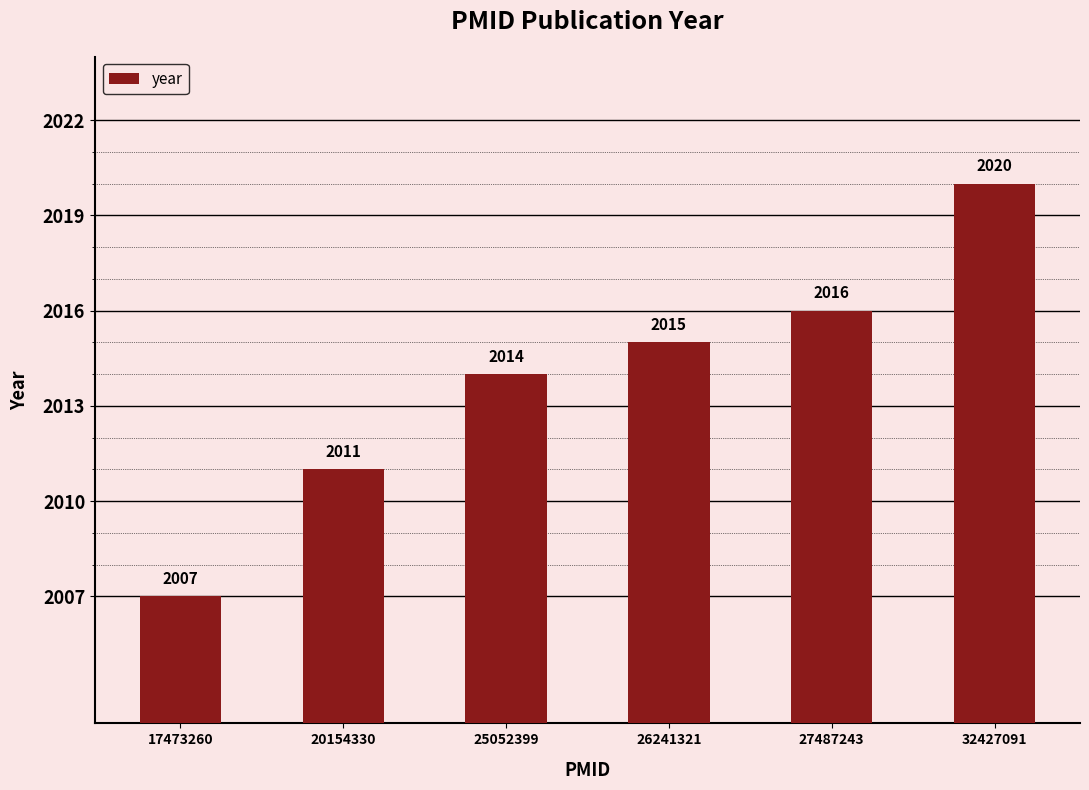

What value does the data have at 27487243?

2016